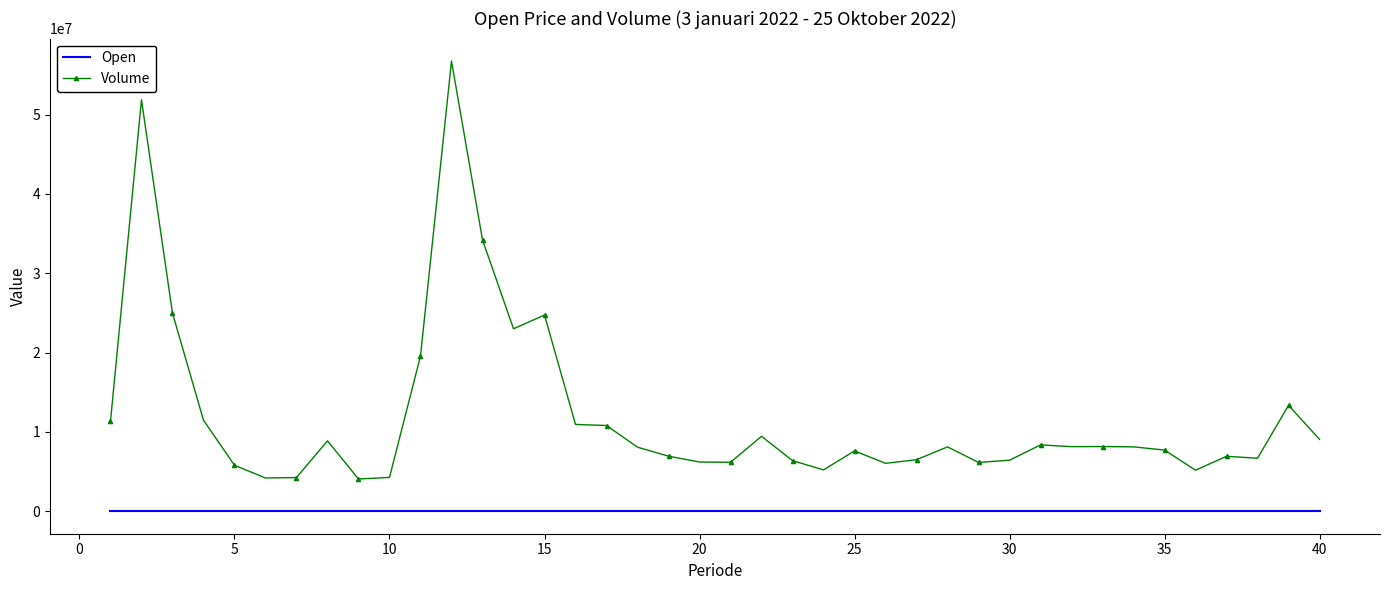

List the series in order of their peak value, lowest first.

Open, Volume